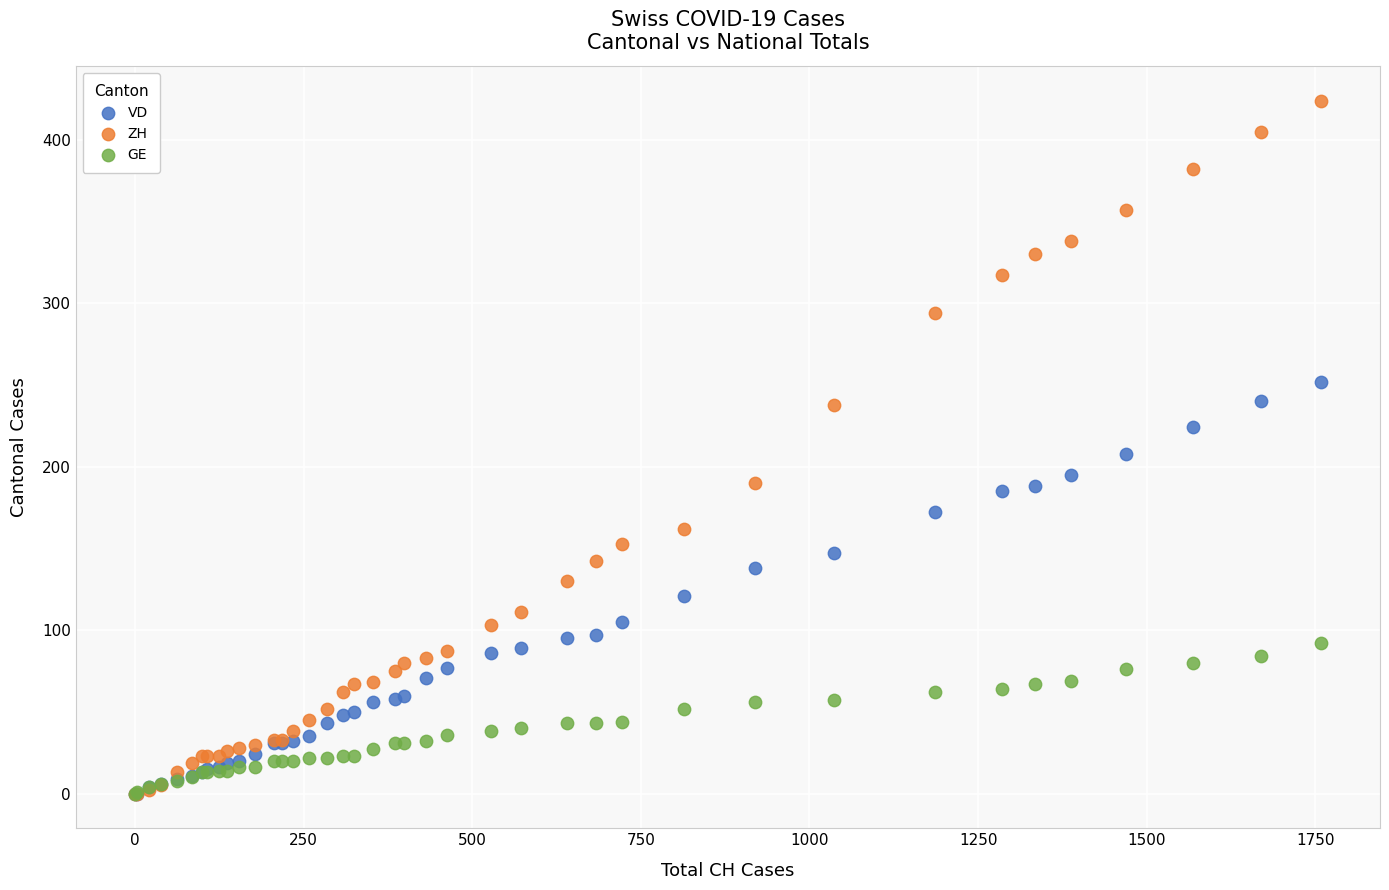

What are all the series names shown in the legend?

VD, ZH, GE